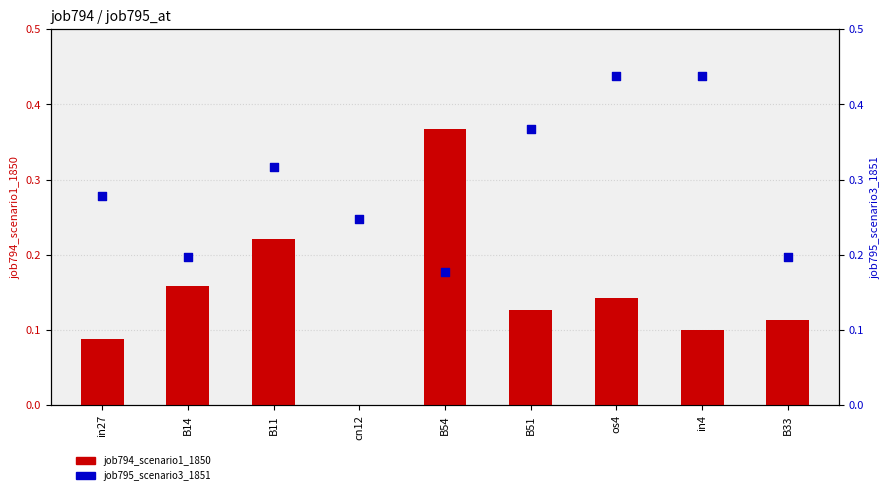

At how many categories does at least one series exceed 0?

9